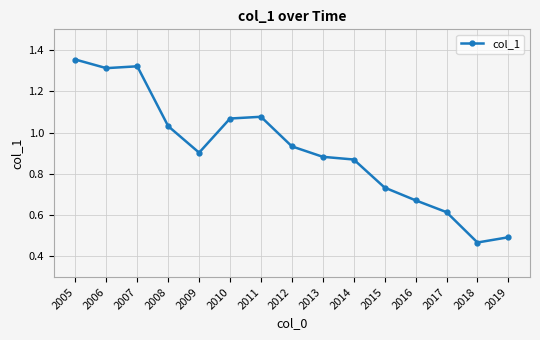

What is the sum of all values?

13.7